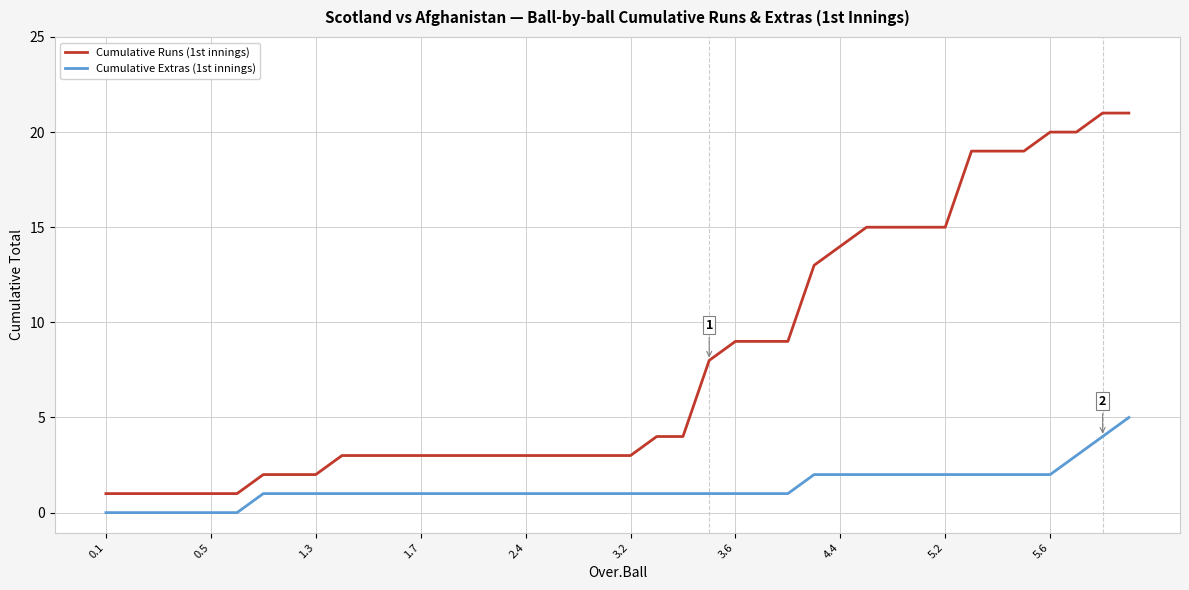

True or false: Cumulative Extras (1st innings) and Cumulative Runs (1st innings) cross at least once.

False